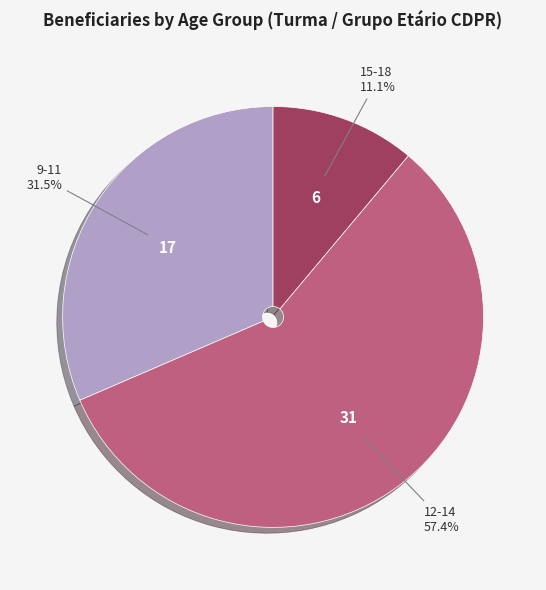

Combined, what portion of the pie is 15-18 and 12-14?

68.5%